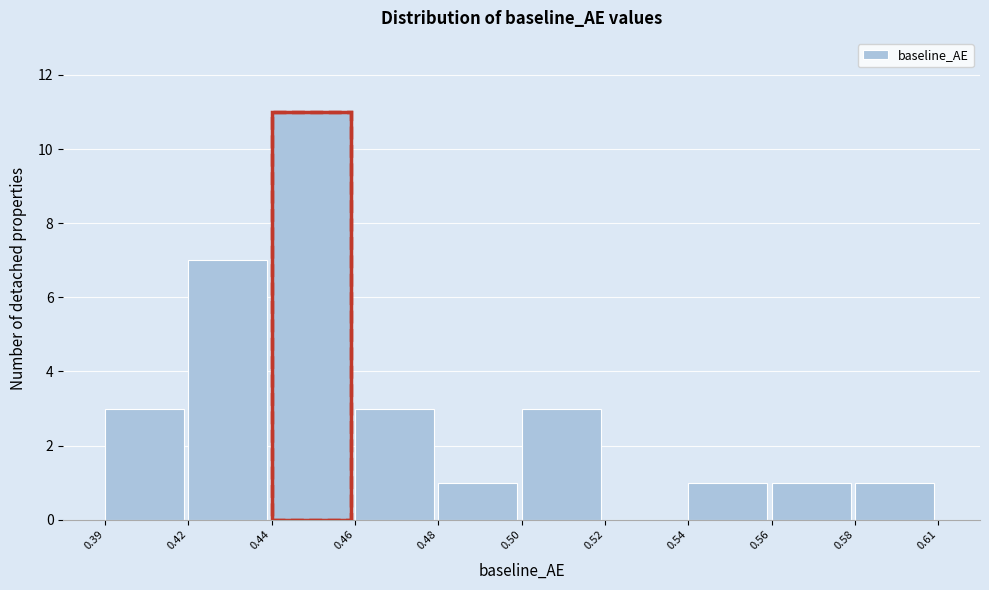

Reading left to right, extract all data points from this chart.

0.39=3	0.42=7	0.44=11	0.46=3	0.48=1	0.50=3	0.52=0	0.54=1	0.56=1	0.58=1